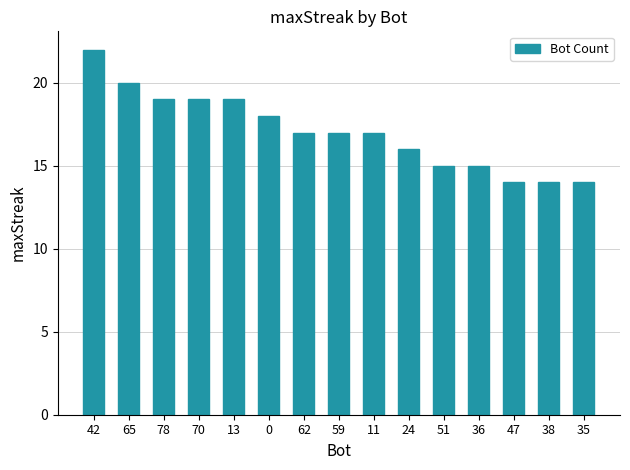

Reading left to right, extract all data points from this chart.

22	20	19	19	19	18	17	17	17	16	15	15	14	14	14